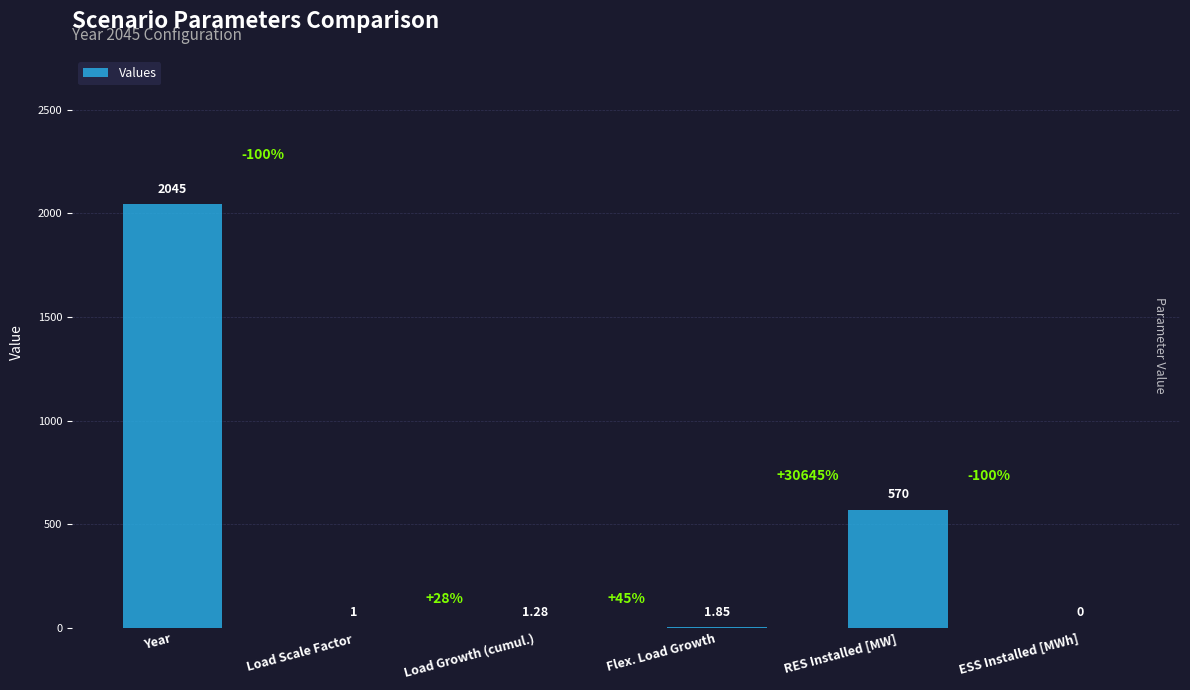

Which category has the highest value across all series?

Year